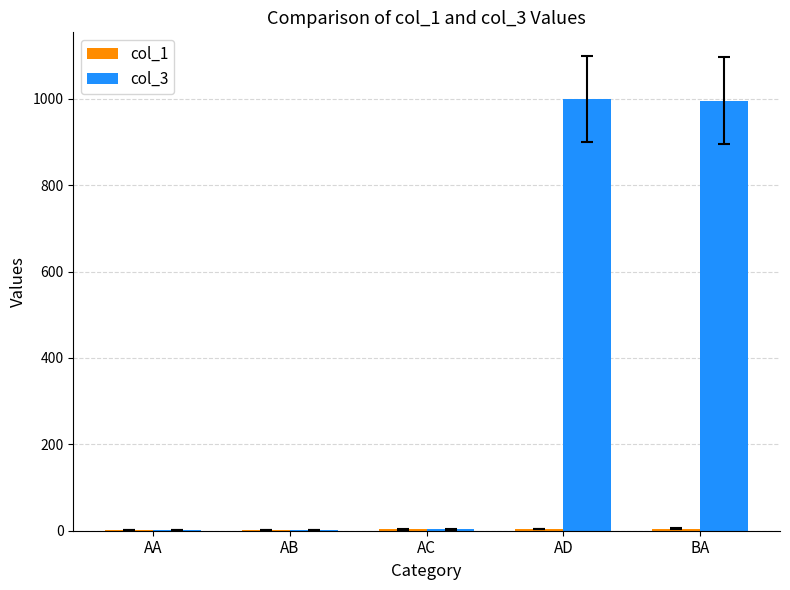

Which series has the largest total across all categories?

col_3